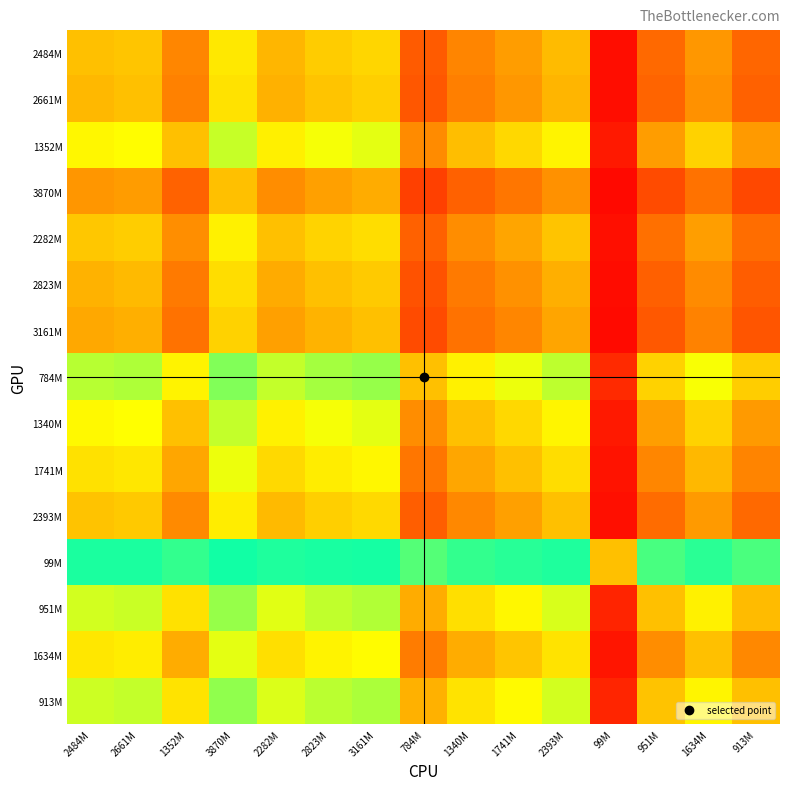

Count the number of categories in the chart.

15